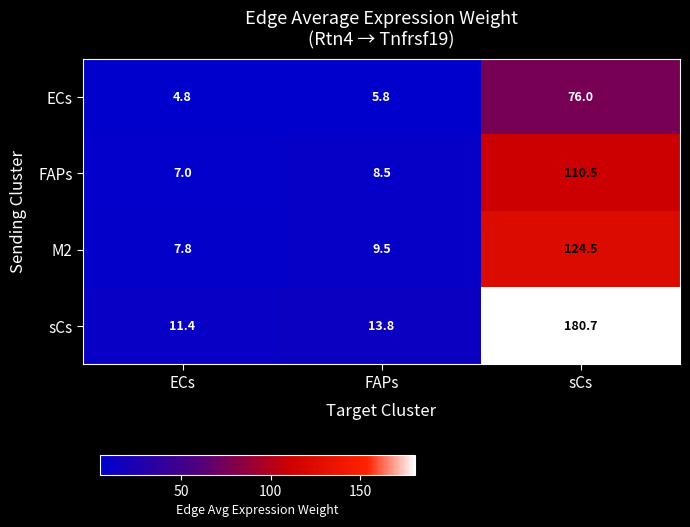

What is the sum of the FAPs values at ECs and sCs?

117.5